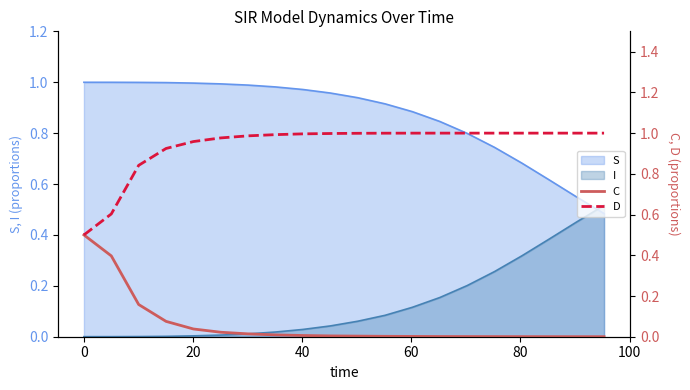

What is the sum of all D values?

18.8